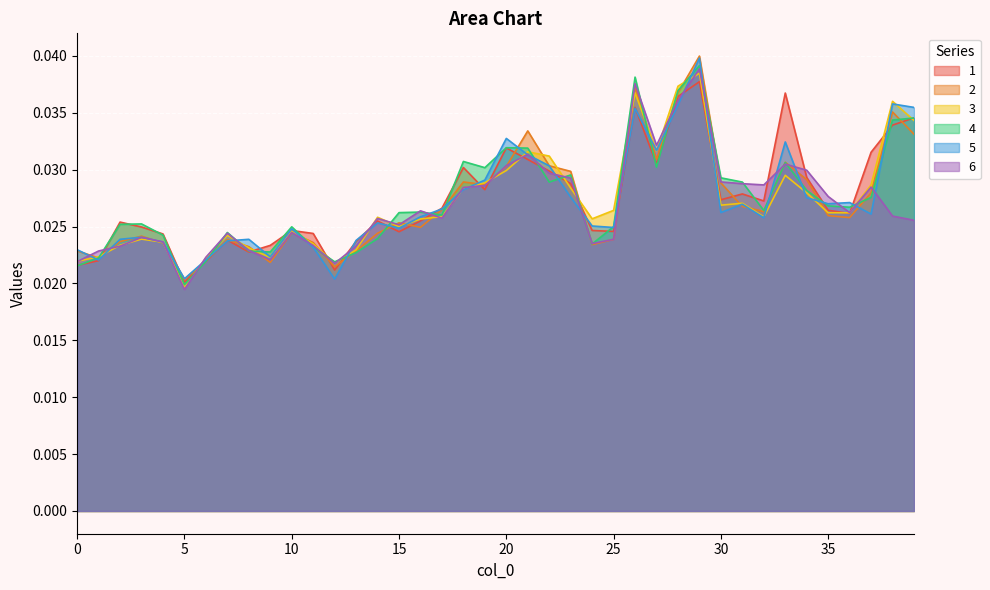

After their last crossing, which series has the higher values: 1 or 3?

1